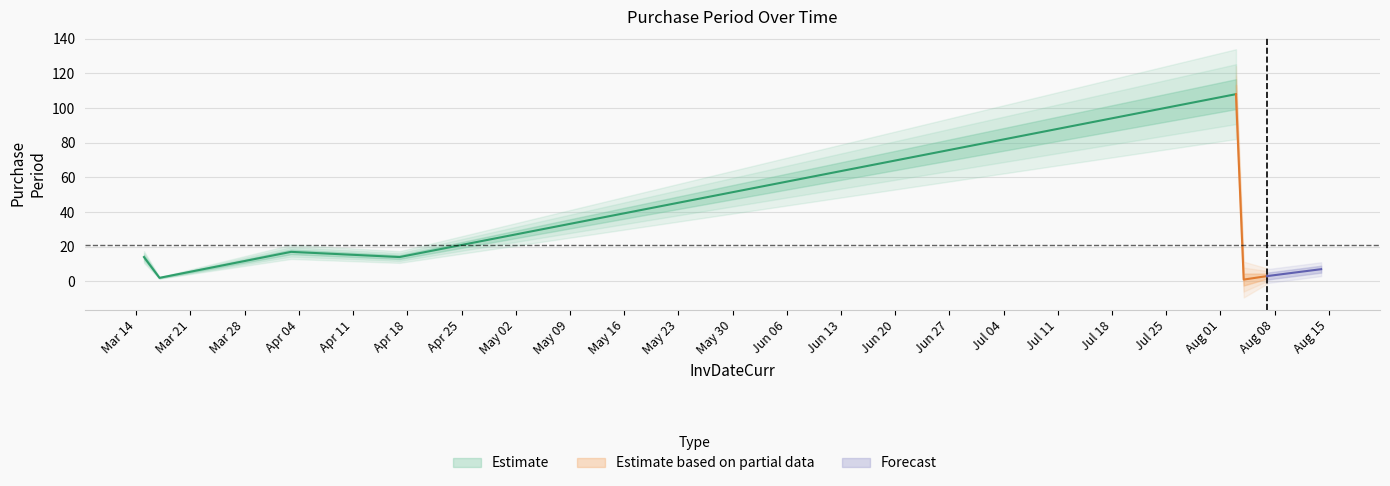

What is the label of the 8th point from the left?

2017-08-14